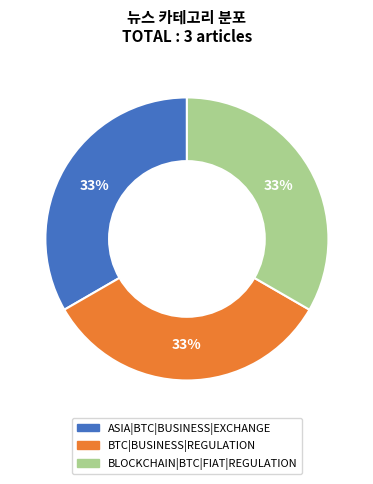

Do BLOCKCHAIN|BTC|FIAT|REGULATION and BTC|BUSINESS|REGULATION together represent more than half of the pie?

Yes